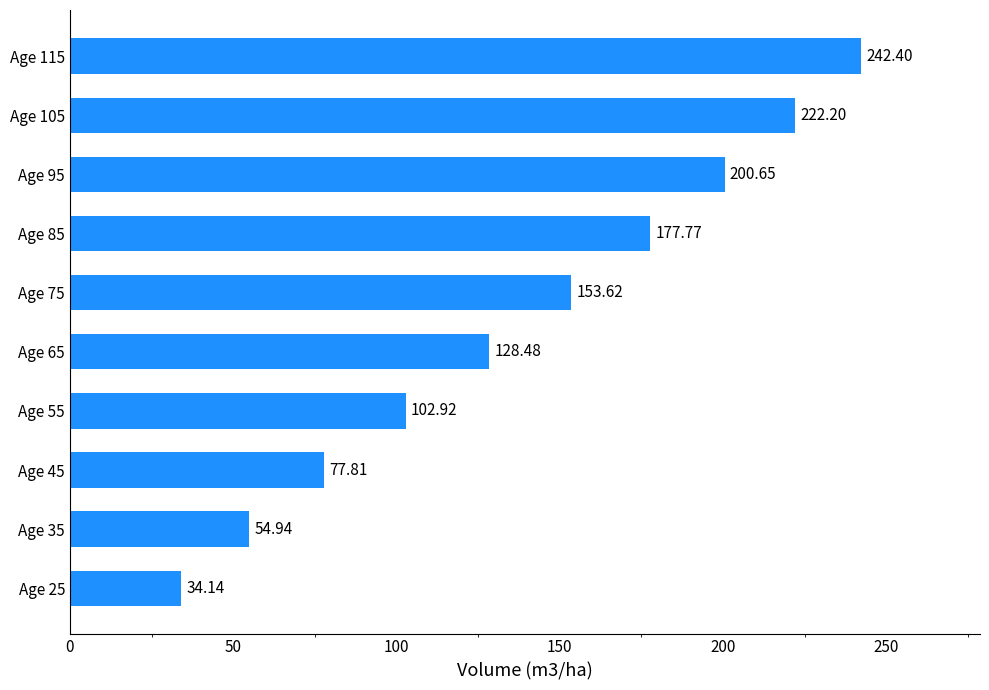

List the labels in order of value, smallest first.

Age 25, Age 35, Age 45, Age 55, Age 65, Age 75, Age 85, Age 95, Age 105, Age 115